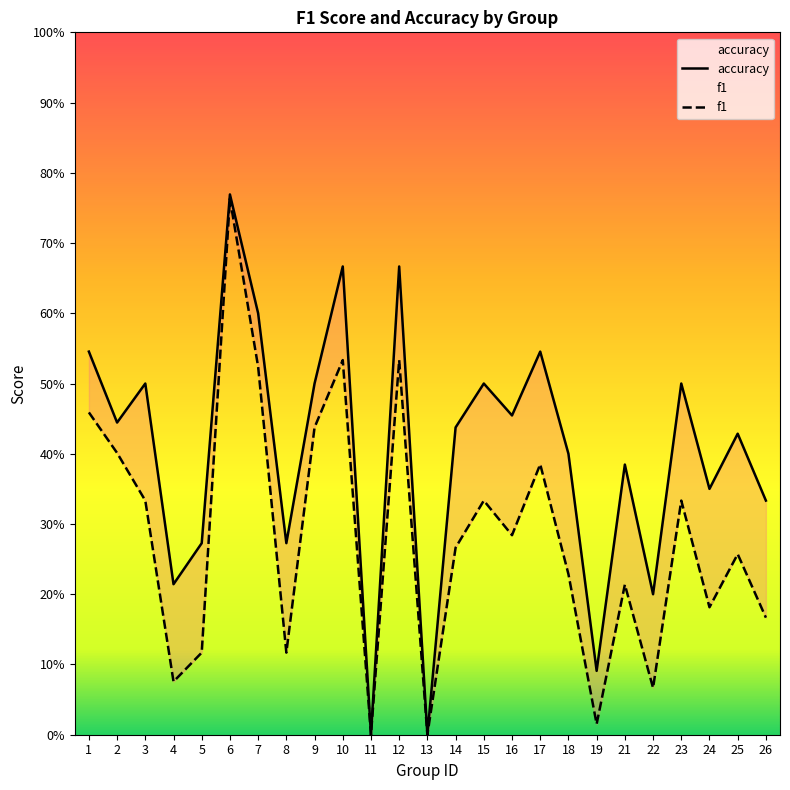

List the series in order of their overall mean, lowest first.

f1, accuracy